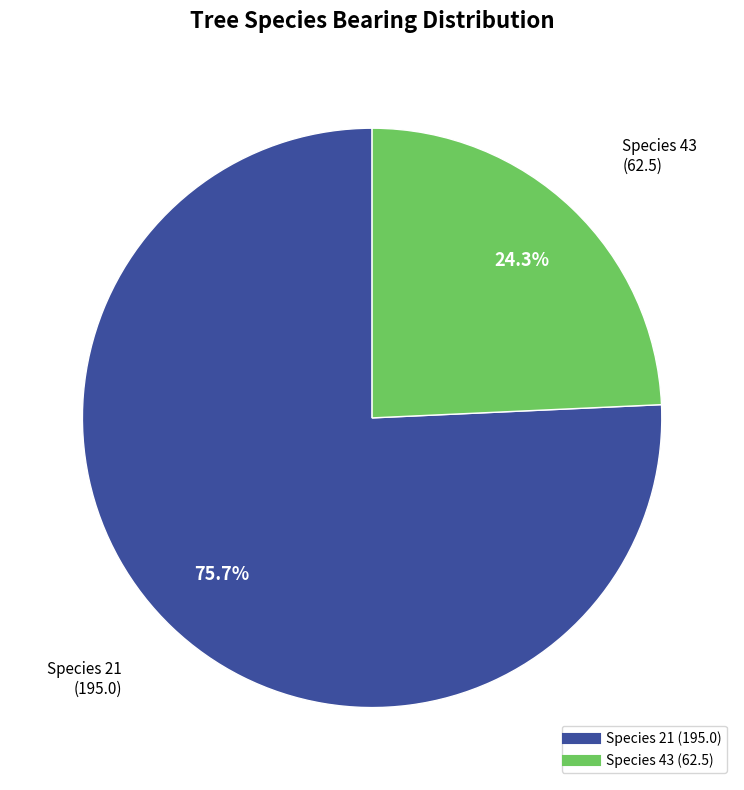

Does any single category account for the majority?

Yes